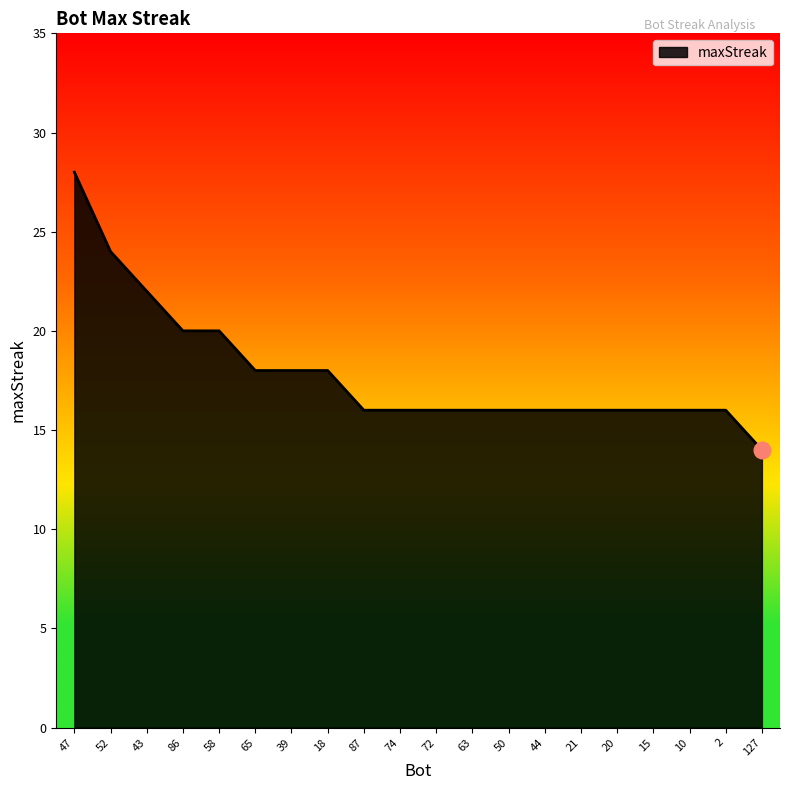

How many lines are shown in the chart?

1